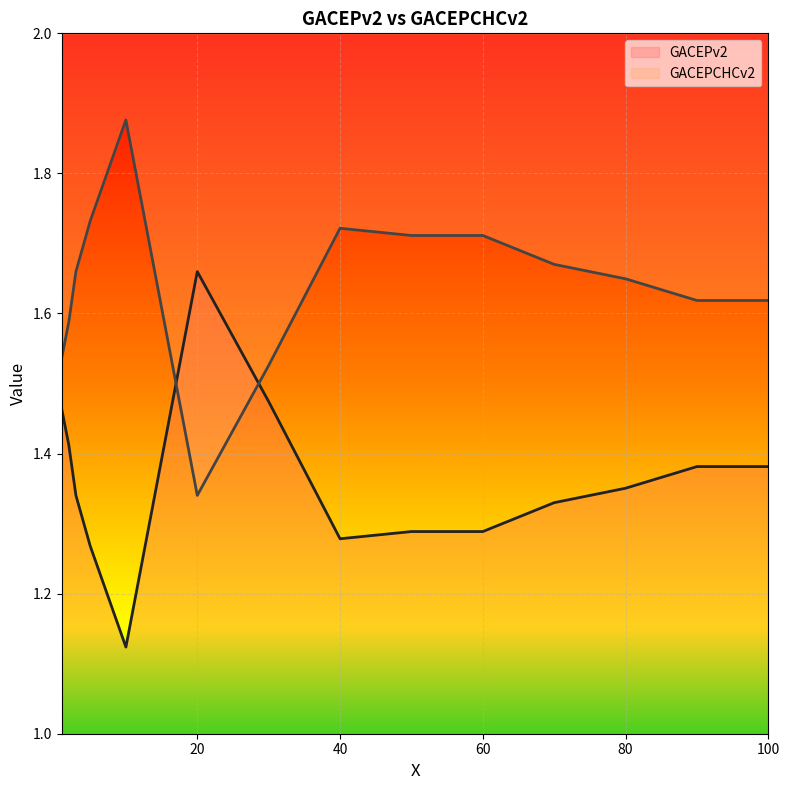

The value of GACEPv2 at 40 is 1.3. True or false?

True